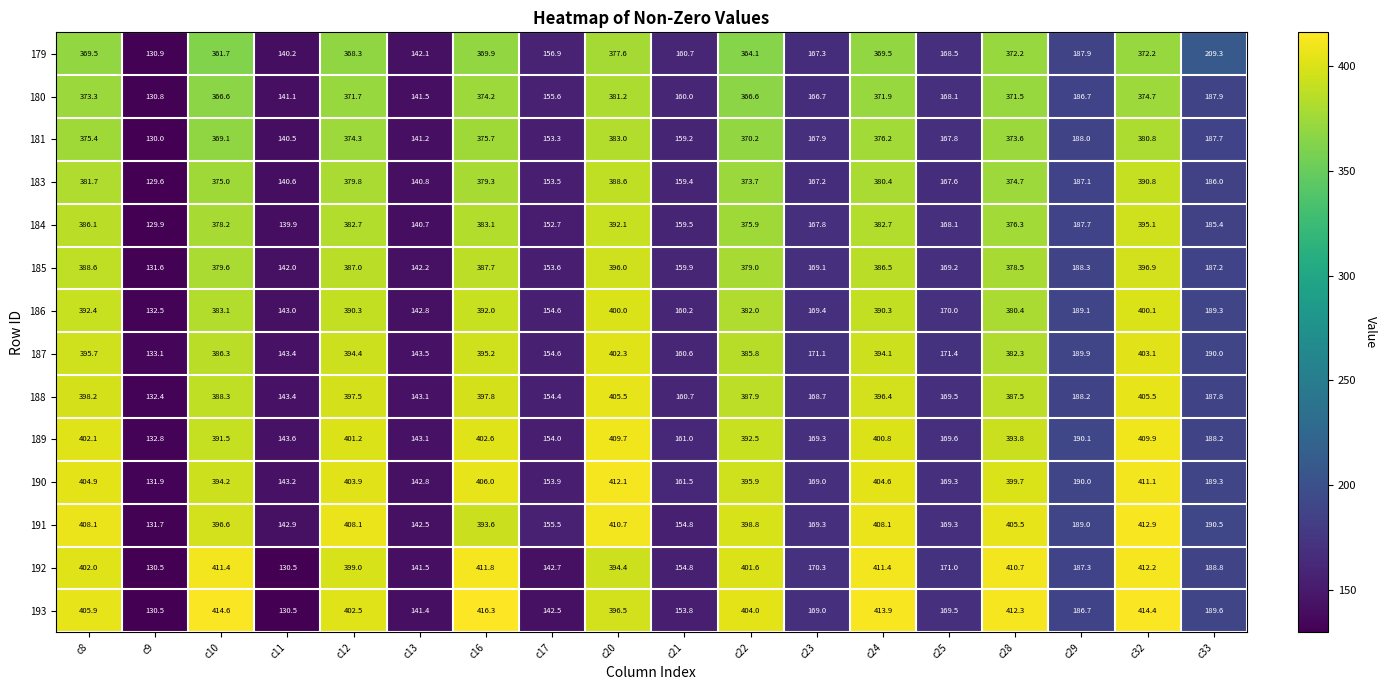

Which series has the largest range (max minus min)?

193